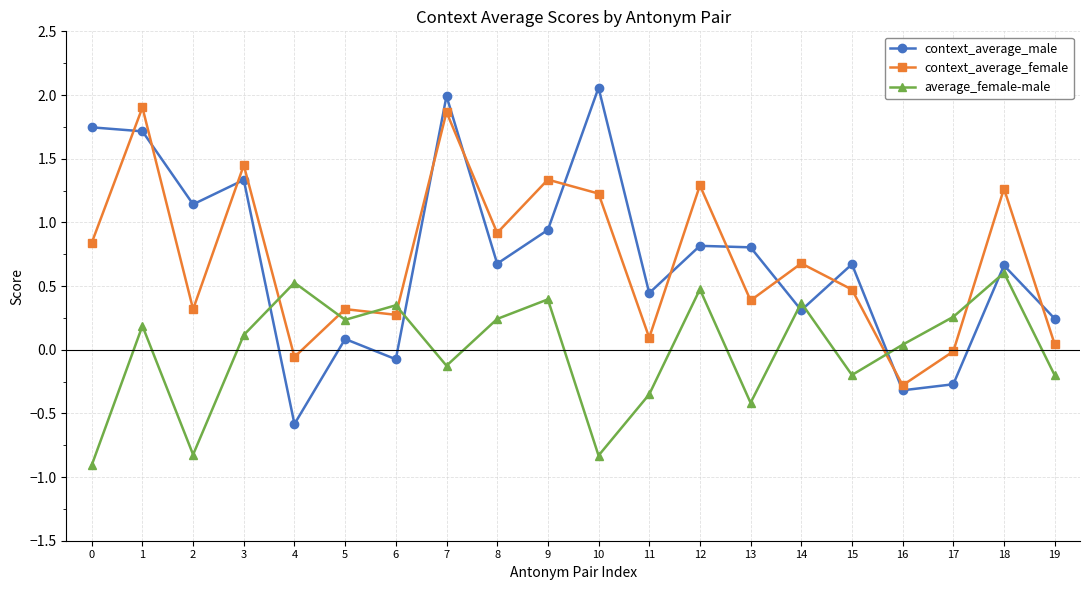

How many positive values does the average_female-male series have?

12